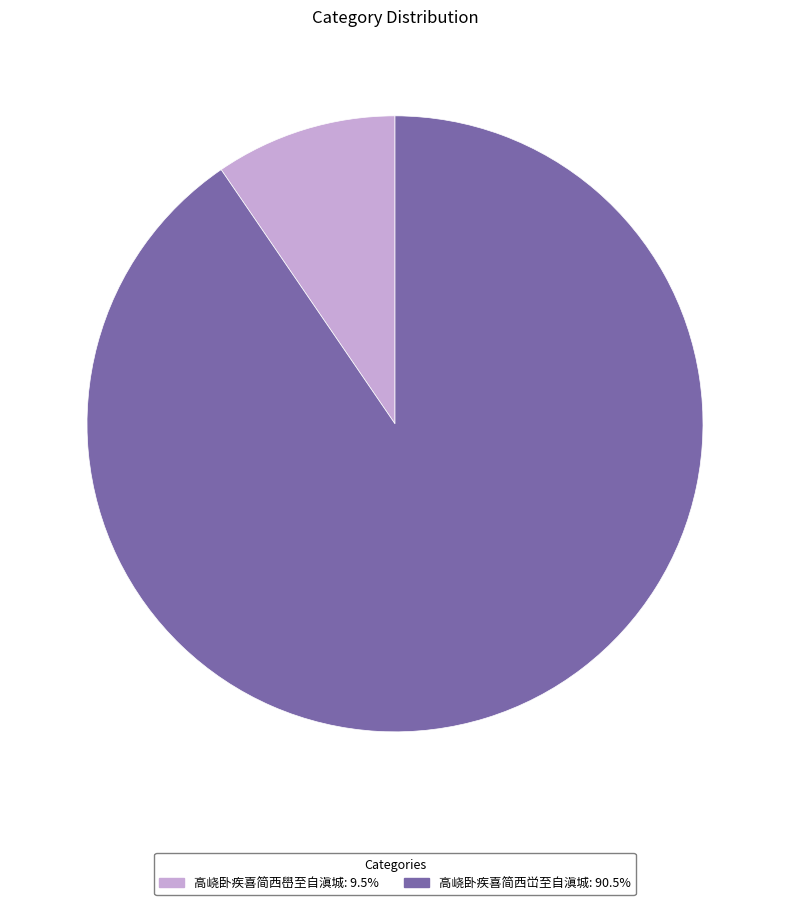

Do 高峣卧疾喜简西峃至自滇城: 90.5% and 高峣卧疾喜简西嶨至自滇城: 9.5% together represent more than half of the pie?

Yes